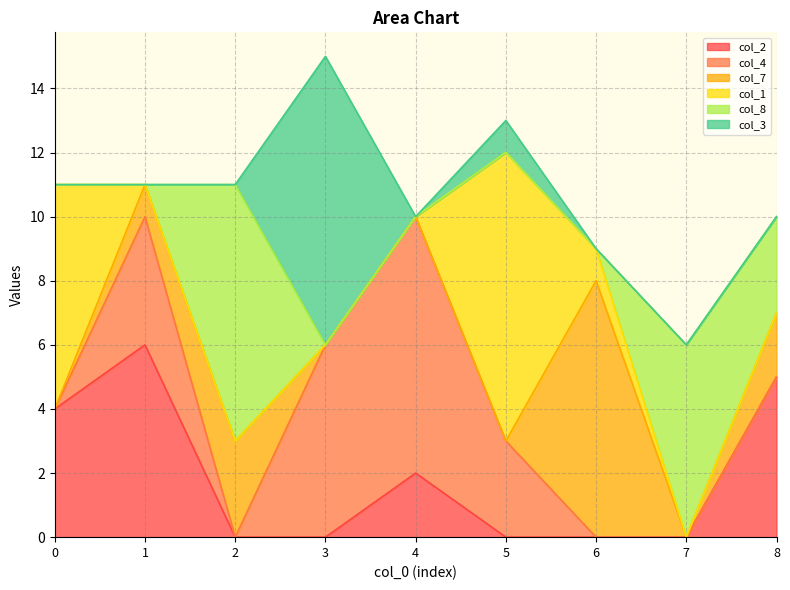

What is the total value across all series at 7?

6